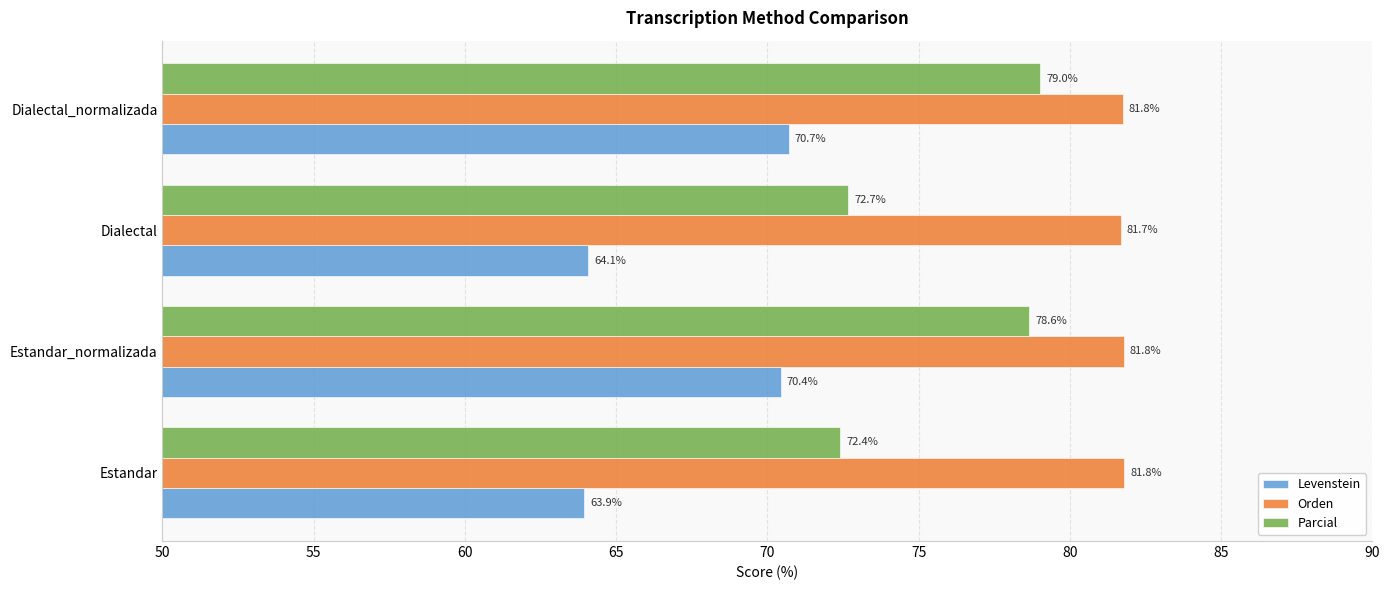

Which series has the largest total across all categories?

Orden